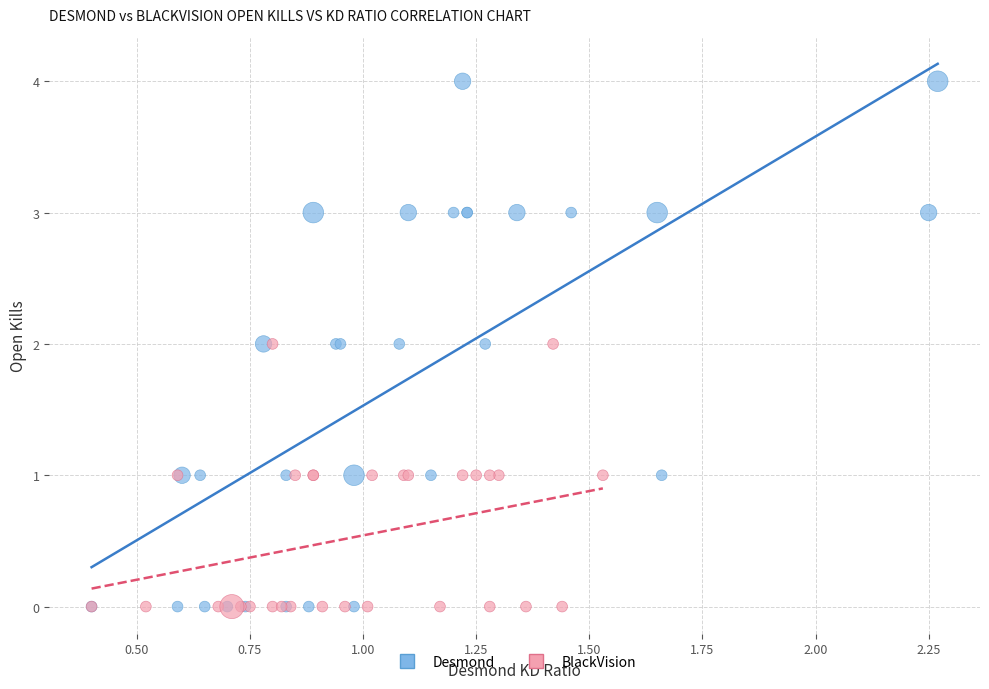

Which series has the largest Y range (max minus min)?

Desmond